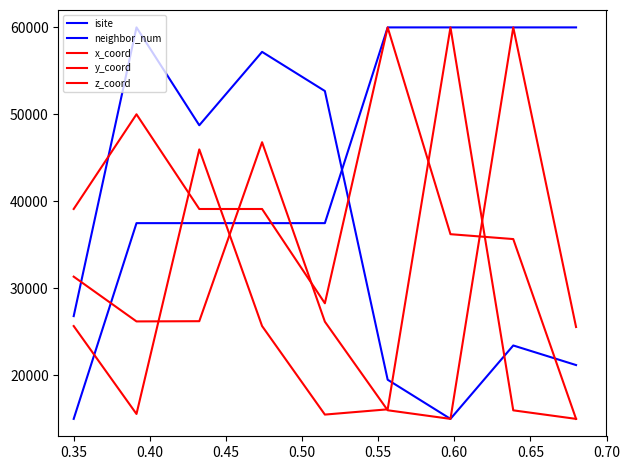

Does the chart have visible grid lines?

No